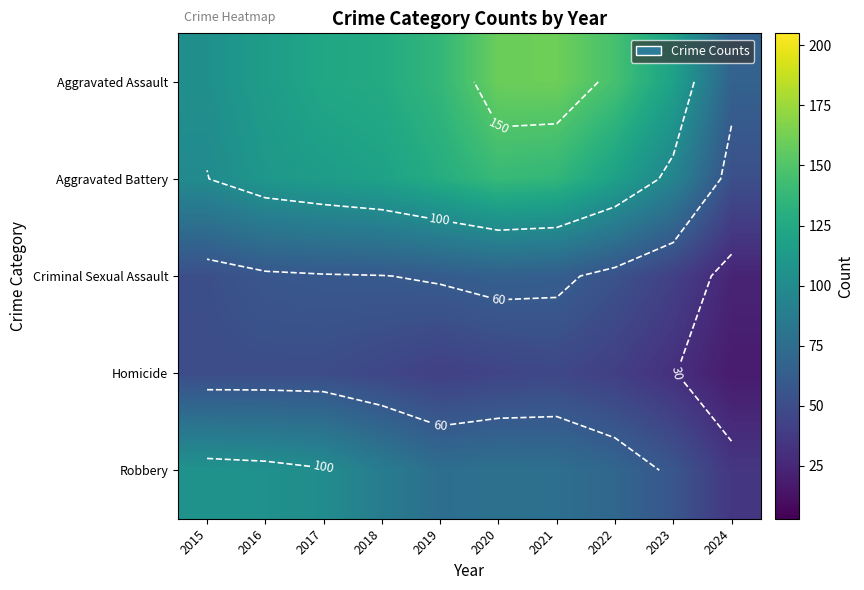

What is the total value across all series at 2015?

412.3